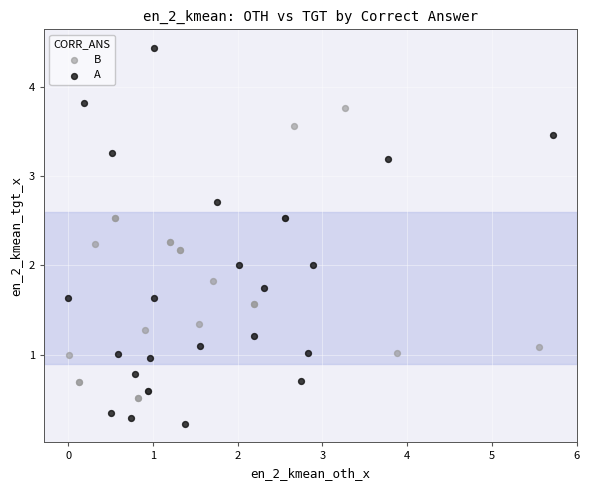

Which series reaches the maximum Y coordinate?

A